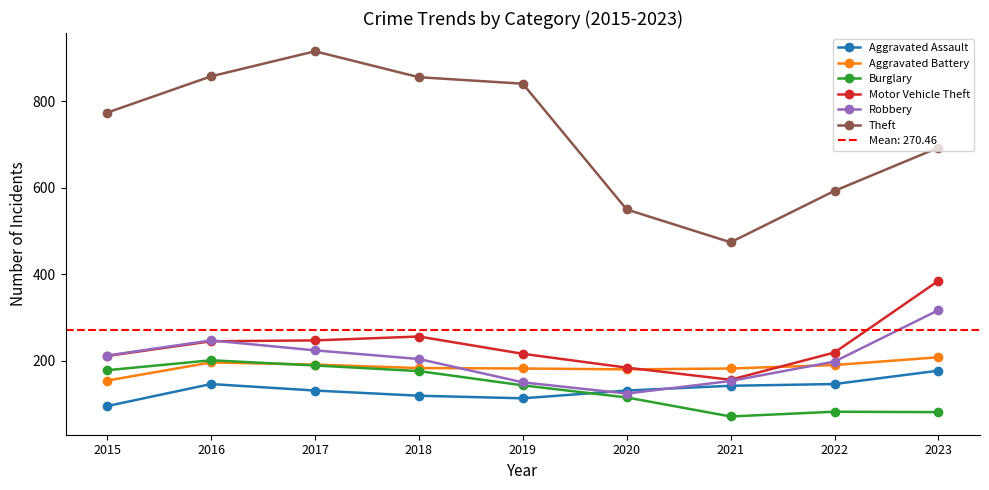

Which has a higher value, 2019 or 2015?

2019